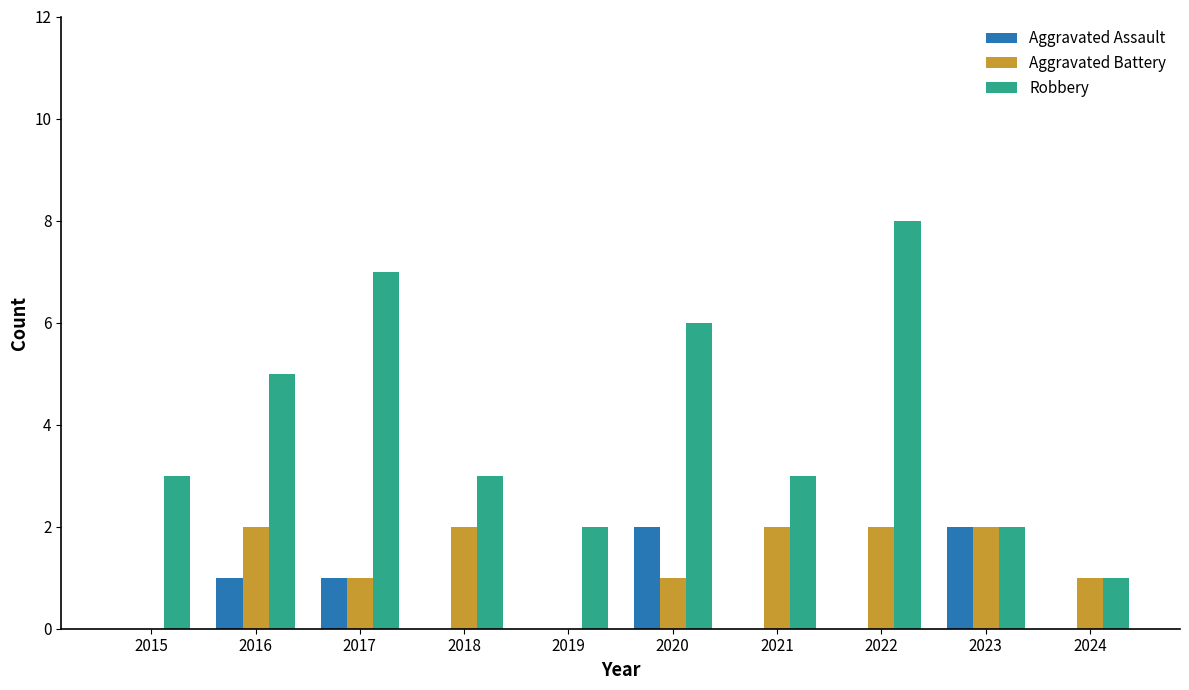

At which category is the sum across all series the highest?

2022